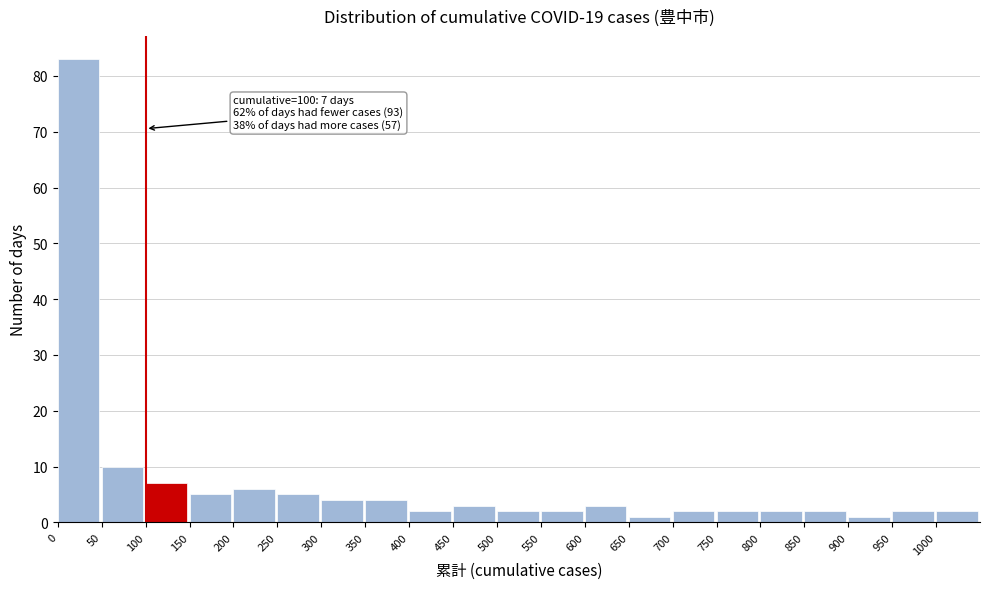

Which range on the x-axis has the tallest bar?

0 to 50